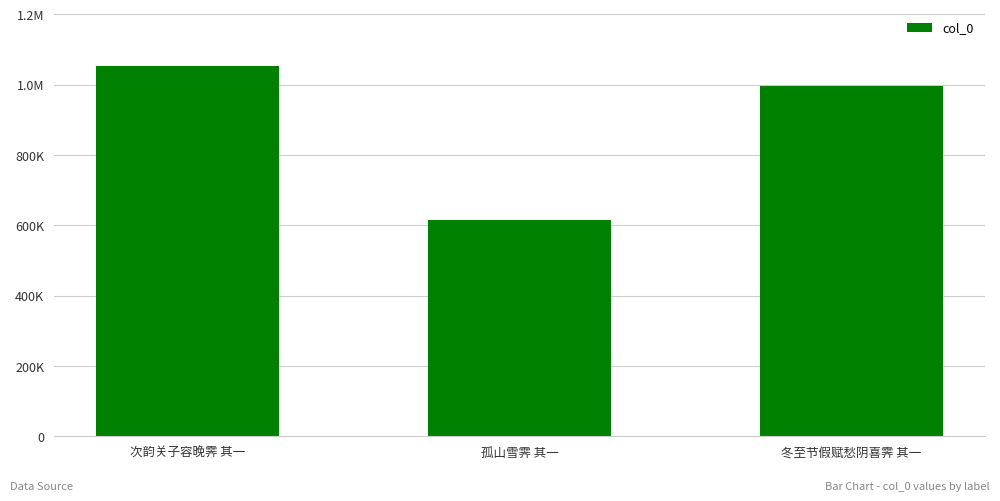

Reading left to right, list all the values displayed in this chart.

1053500	614687	997685